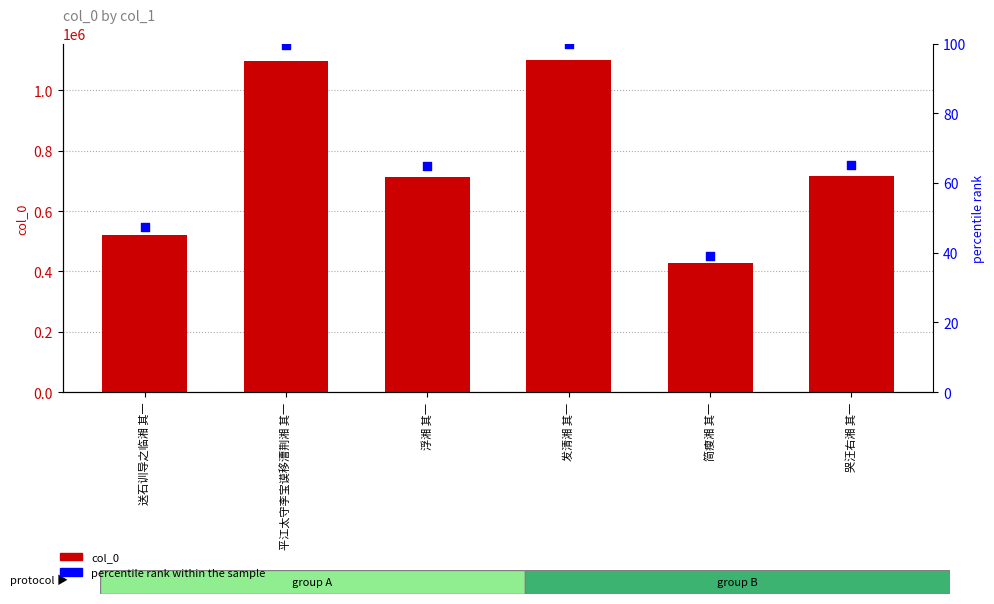

At which category is the sum across all series the highest?

发清湘 其一